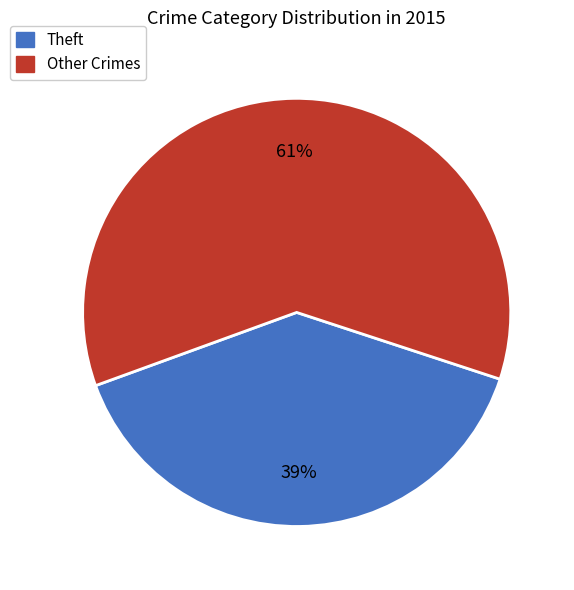

To the nearest percent, what is the average slice percentage?

50%